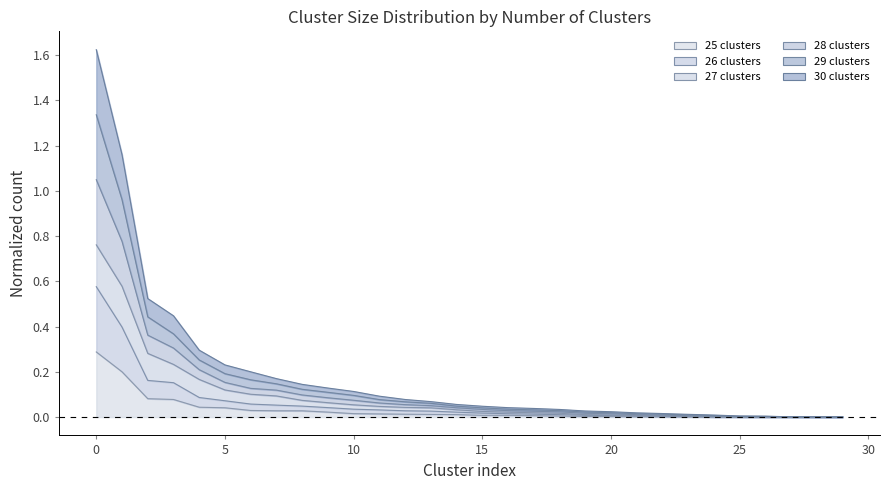

Is the value of 29 clusters at 19 greater than the value of 26 clusters at 18?

Yes